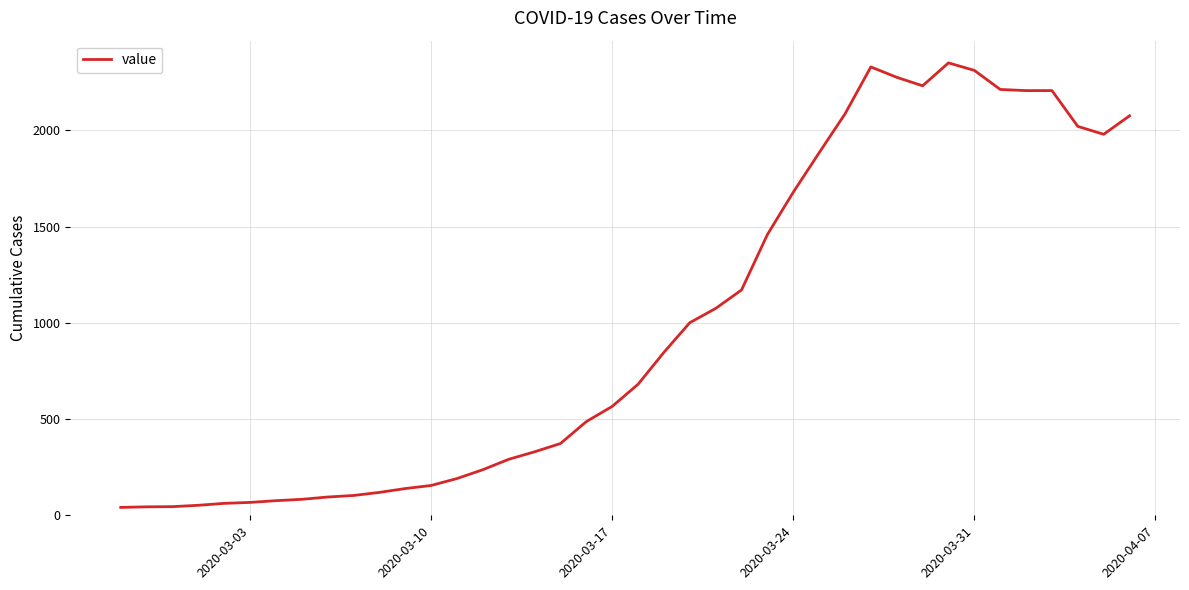

What is the difference between the maximum and minimum values?

2310